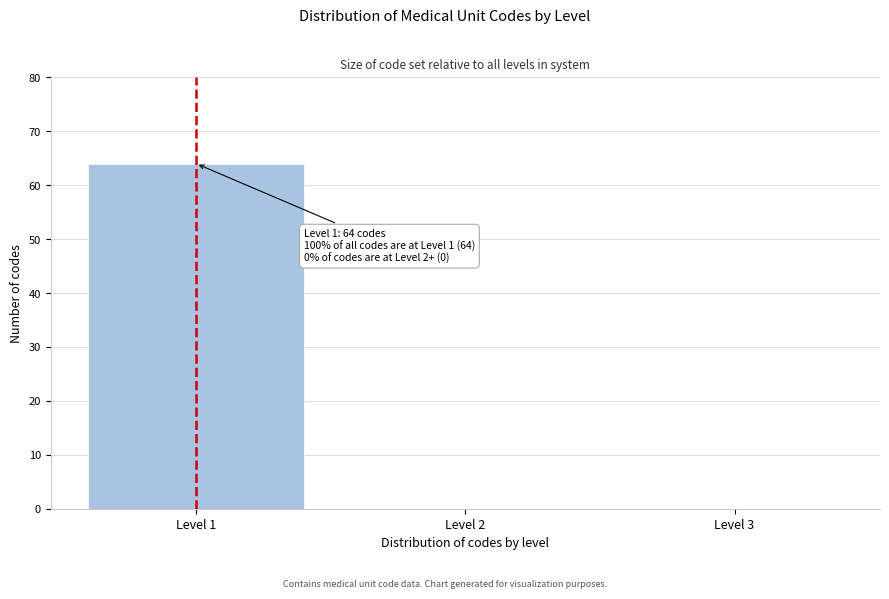

Reading right to left, list all the values displayed in this chart.

Level 3=0	Level 2=0	Level 1=64